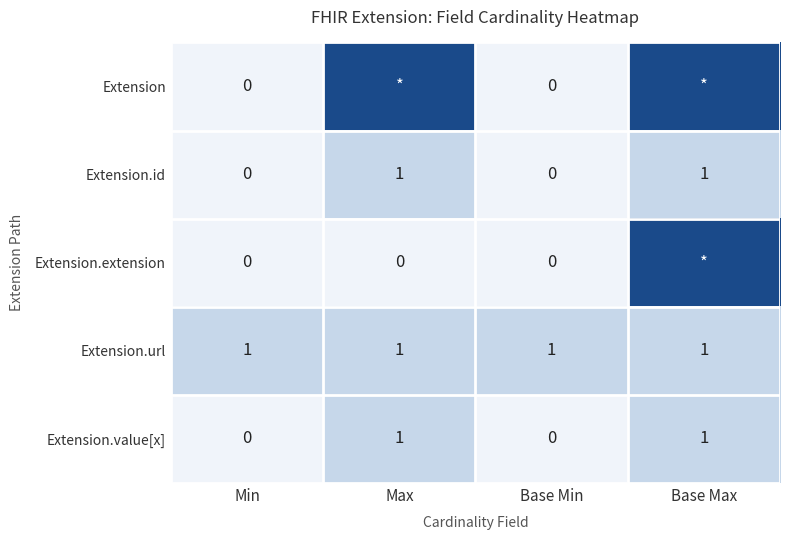

How many values in Extension.value[x] are above zero?

2